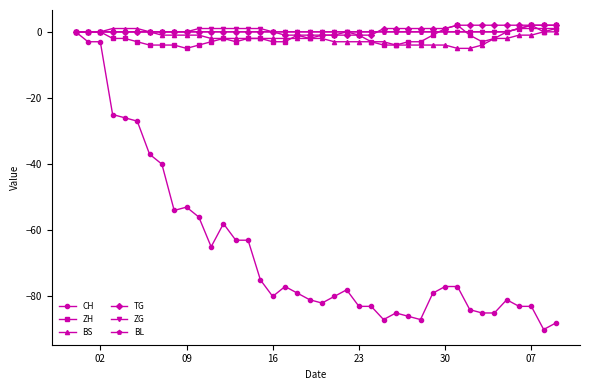

What is the difference between the maximum and second lowest values in the ZH series?

6